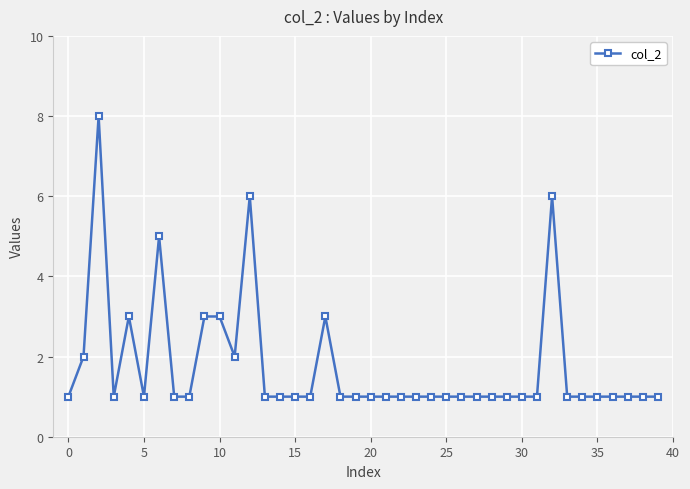

What is the value of the 31st point from the left?

1